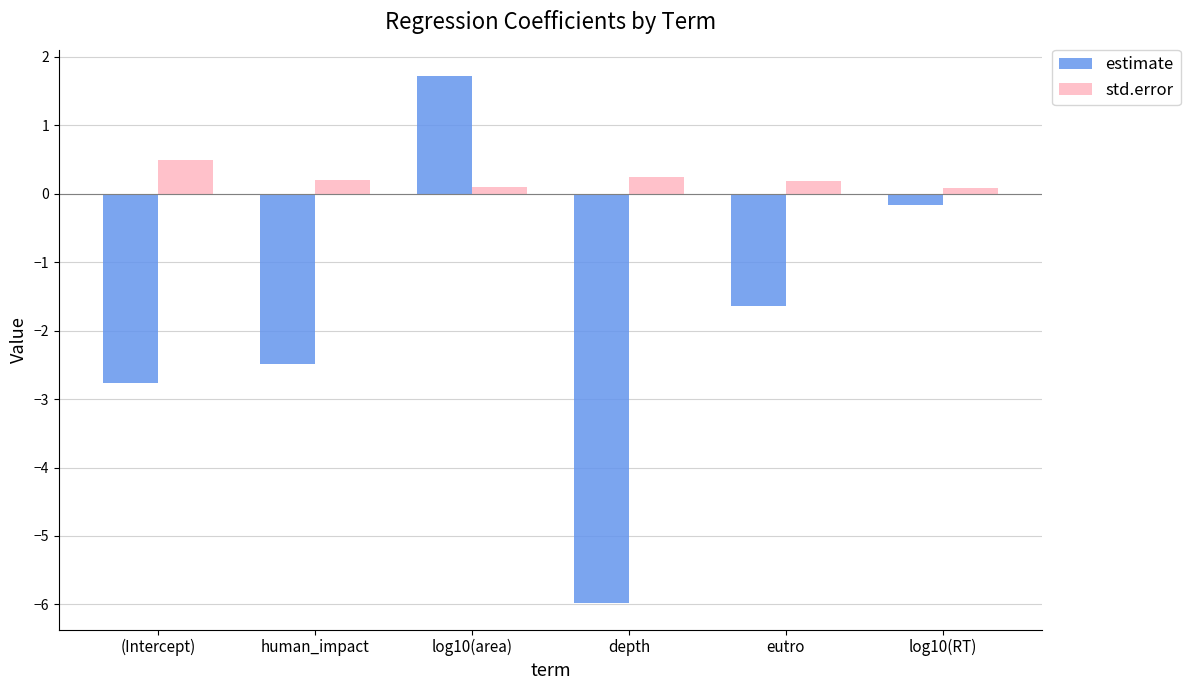

Reading left to right, list all the values displayed in this chart.

estimate: -2.8	-2.5	1.7	-6.0	-1.6	-0.2
std.error: 0.5	0.2	0.1	0.2	0.2	0.1